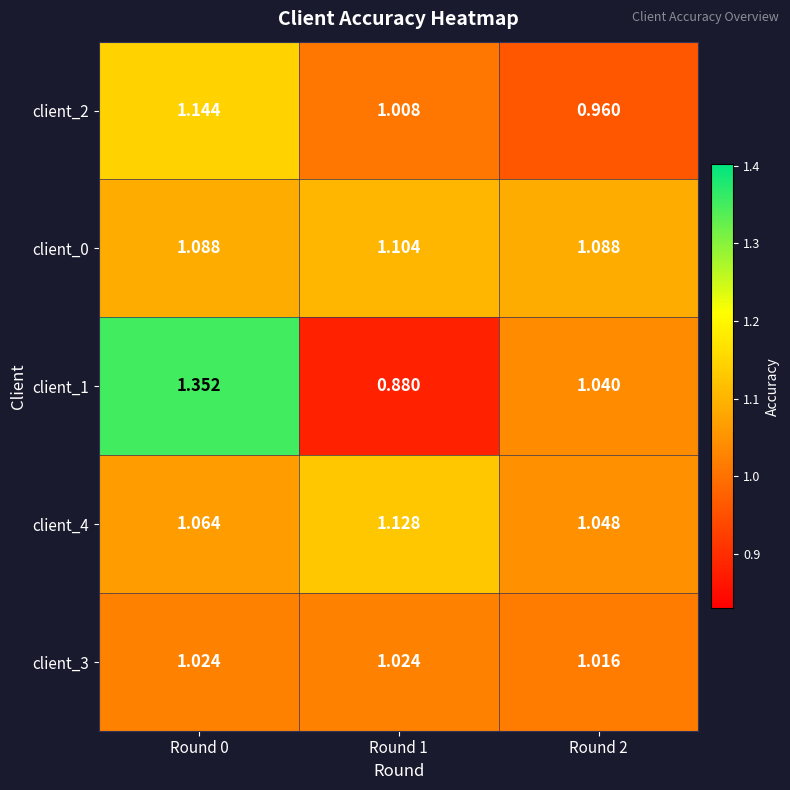

What is the difference between the highest and lowest values at Round 2?

0.1